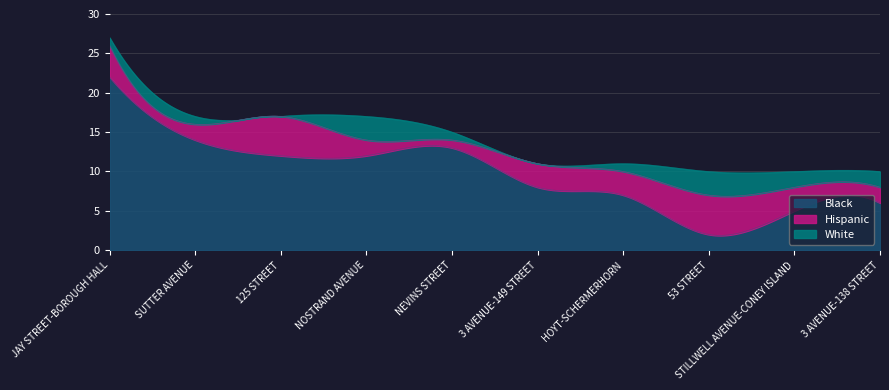

Reading right to left, extract all data points from this chart.

Black: 6	5	2	7	8	13	12	12	14	22
Hispanic: 2	3	5	3	3	1	2	5	2	4
White: 2	2	3	1	0	1	3	0	1	1